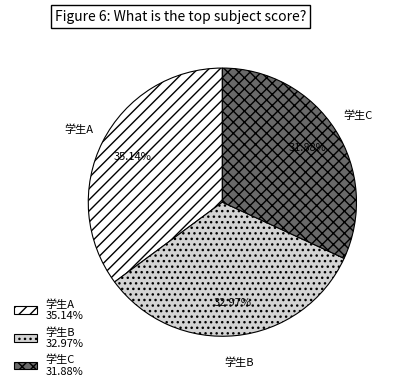

How many slices are in this pie chart?

3